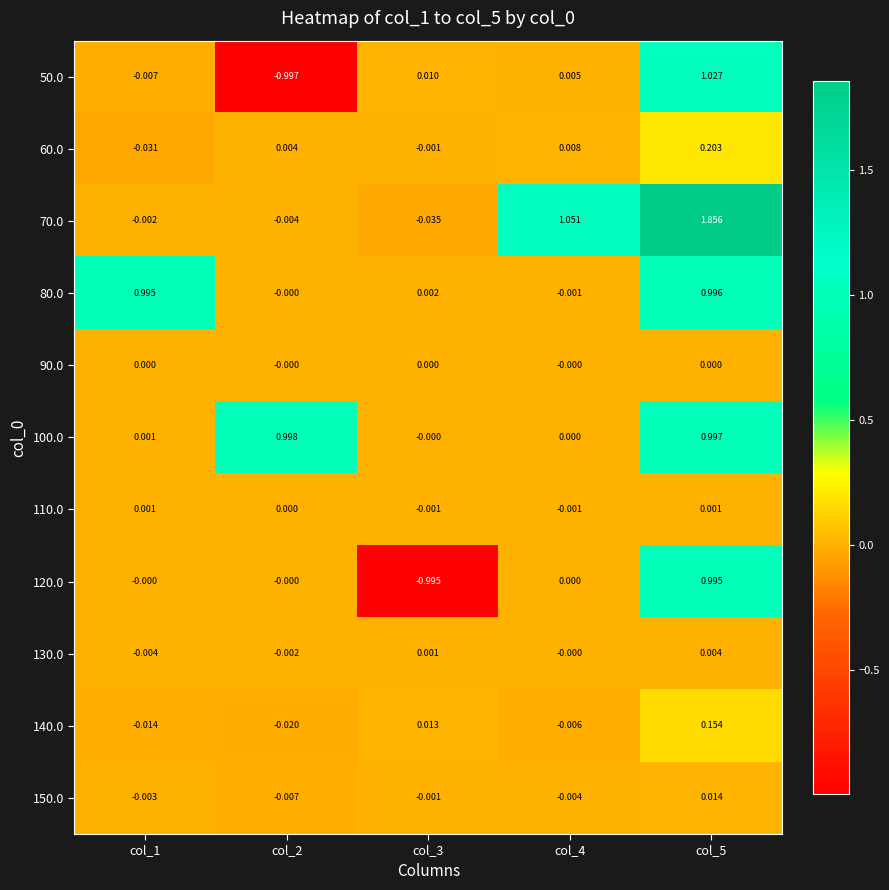

Which label corresponds to the largest value in the chart?

col_5